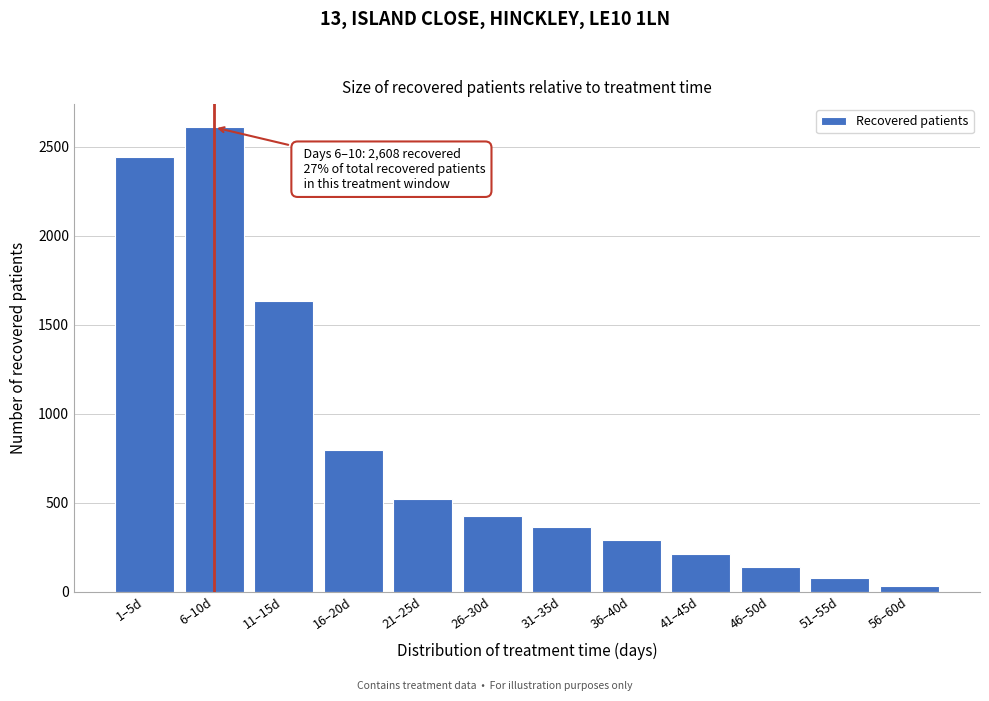

Reading left to right, list all the values displayed in this chart.

1–5d=2439	6–10d=2608	11–15d=1633	16–20d=796	21–25d=523	26–30d=423	31–35d=364	36–40d=291	41–45d=210	46–50d=138	51–55d=80	56–60d=33